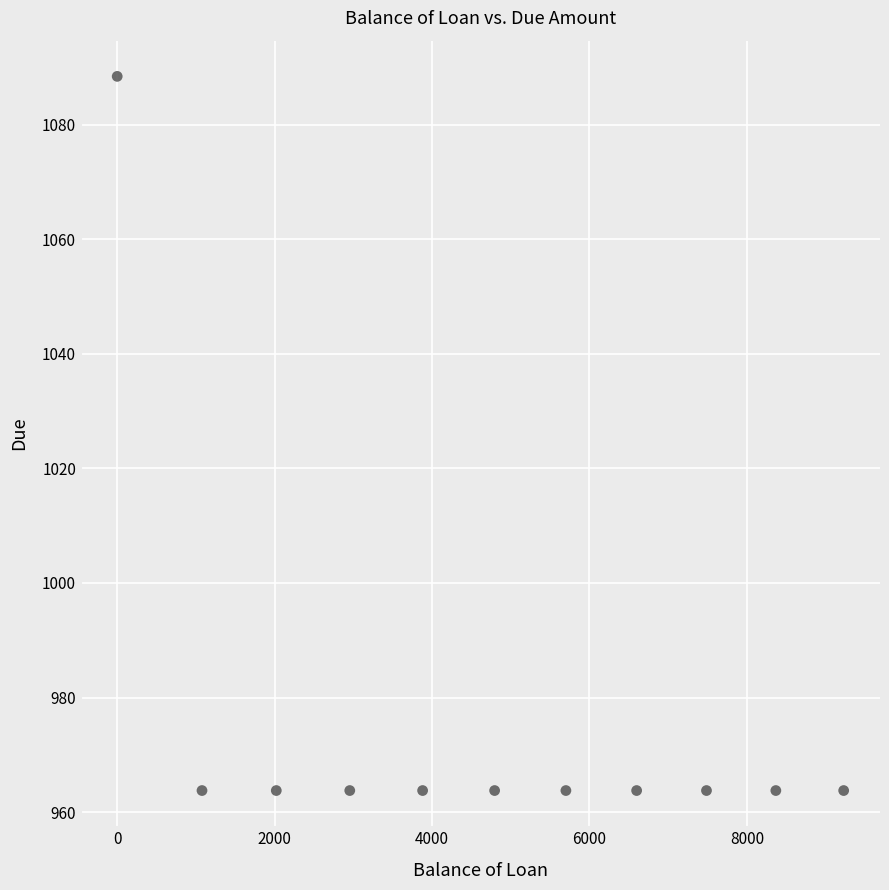

What is the range of Y values (max minus min)?

124.6